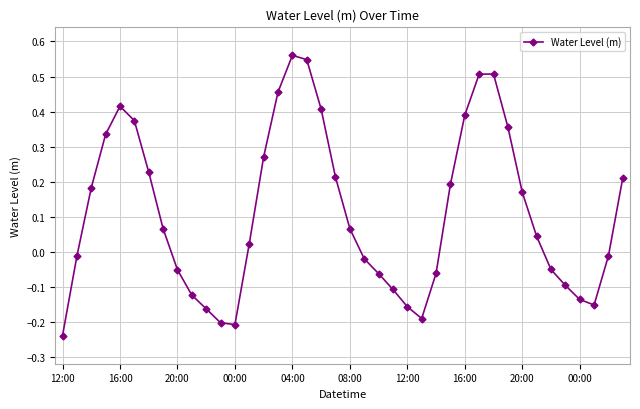

How many interior local peaks (higher than both neighbors) does the data have?

3